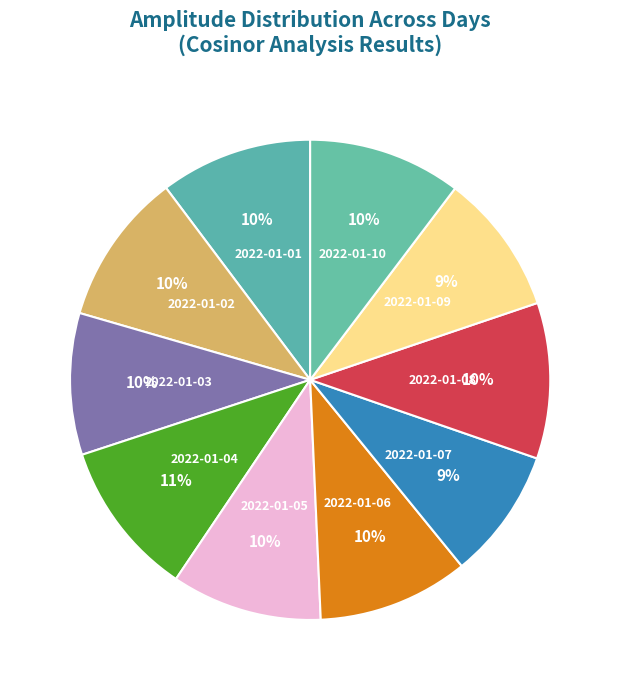

Is there any slice that represents more than half of the pie?

No